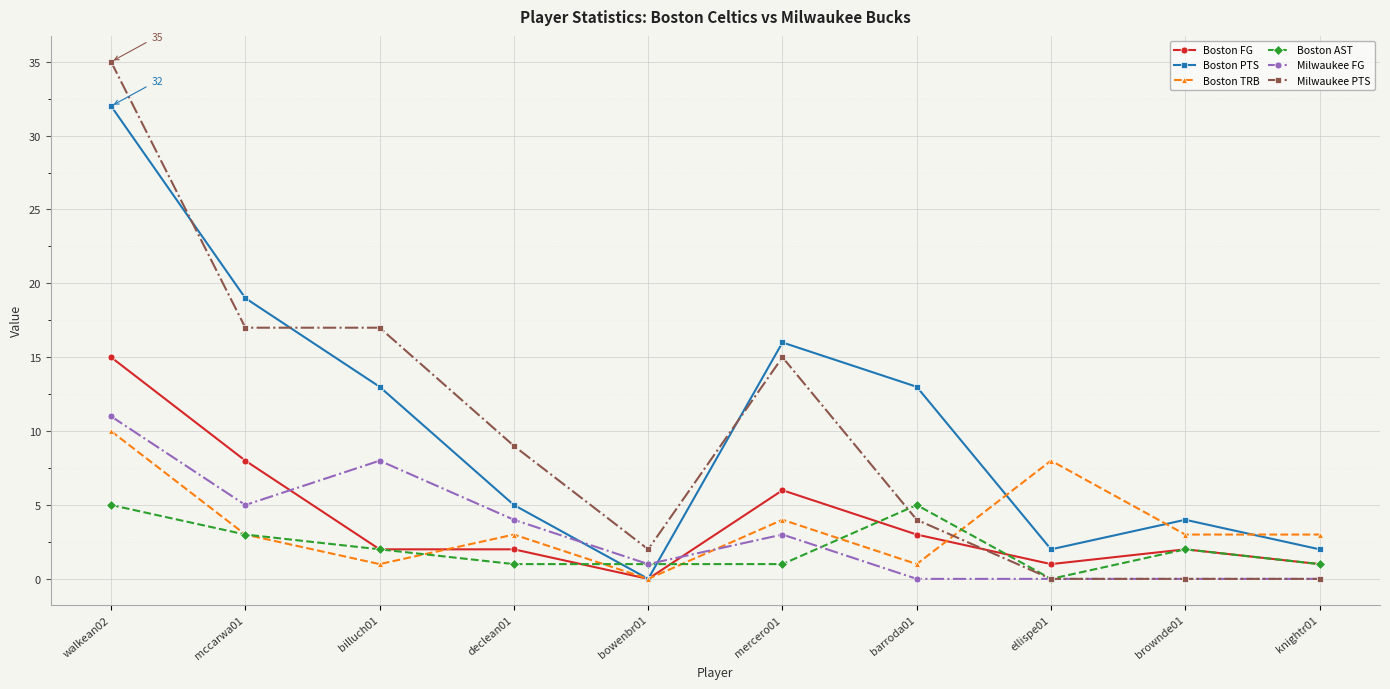

What is the sum of the Milwaukee PTS values at brownde01 and bowenbr01?

2